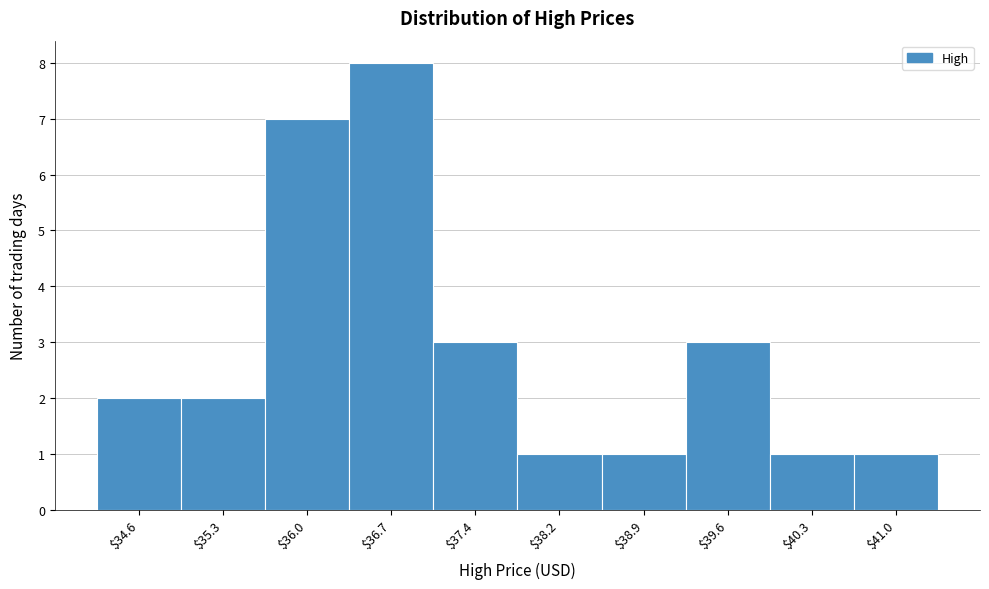

Reading left to right, transcribe this chart: for each bar, give the range it covers on the x-axis and its height. Neither the bar edges nor the heights are printed on the chart, so give them approximately, as read against the axes.

34.2 to 34.9: 2
34.9 to 35.6: 2
35.6 to 36.4: 7
36.4 to 37.1: 8
37.1 to 37.8: 3
37.8 to 38.5: 1
38.5 to 39.2: 1
39.2 to 40.0: 3
40.0 to 40.7: 1
40.7 to 41.4: 1